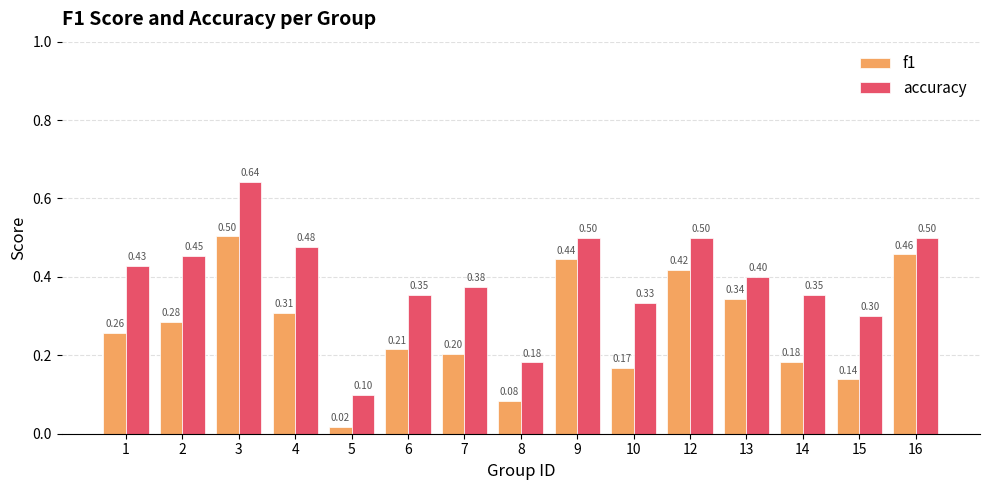

Is the value of f1 at 5 greater than the value of accuracy at 8?

No